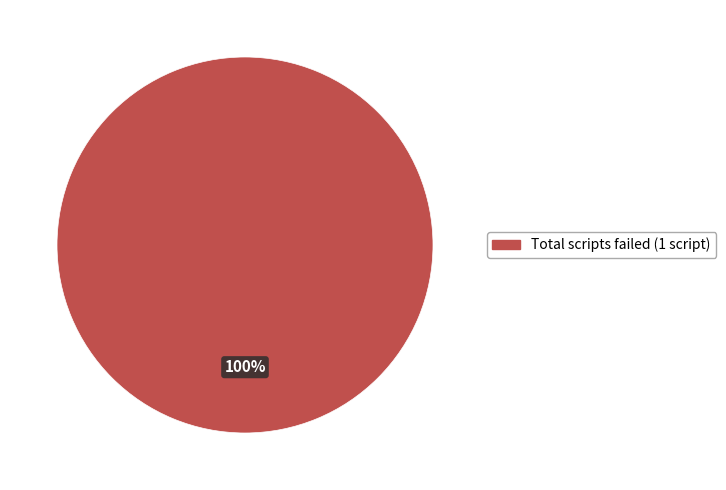

Does any single category account for the majority?

Yes